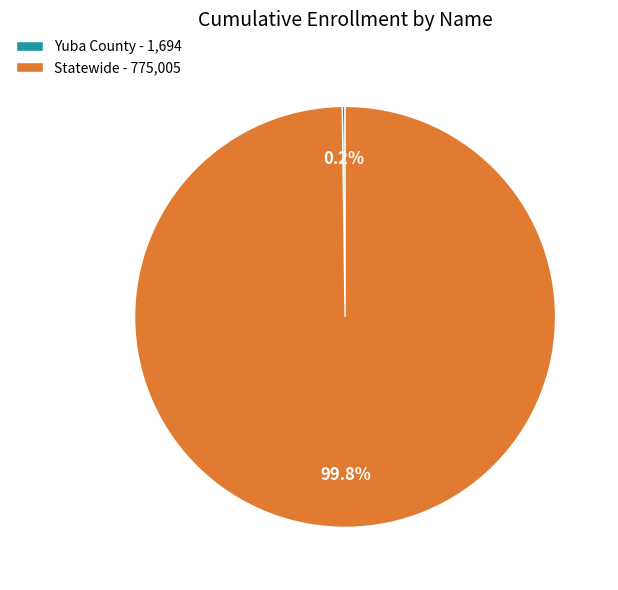

What percentage is the Statewide slice, to the nearest percent?

100%